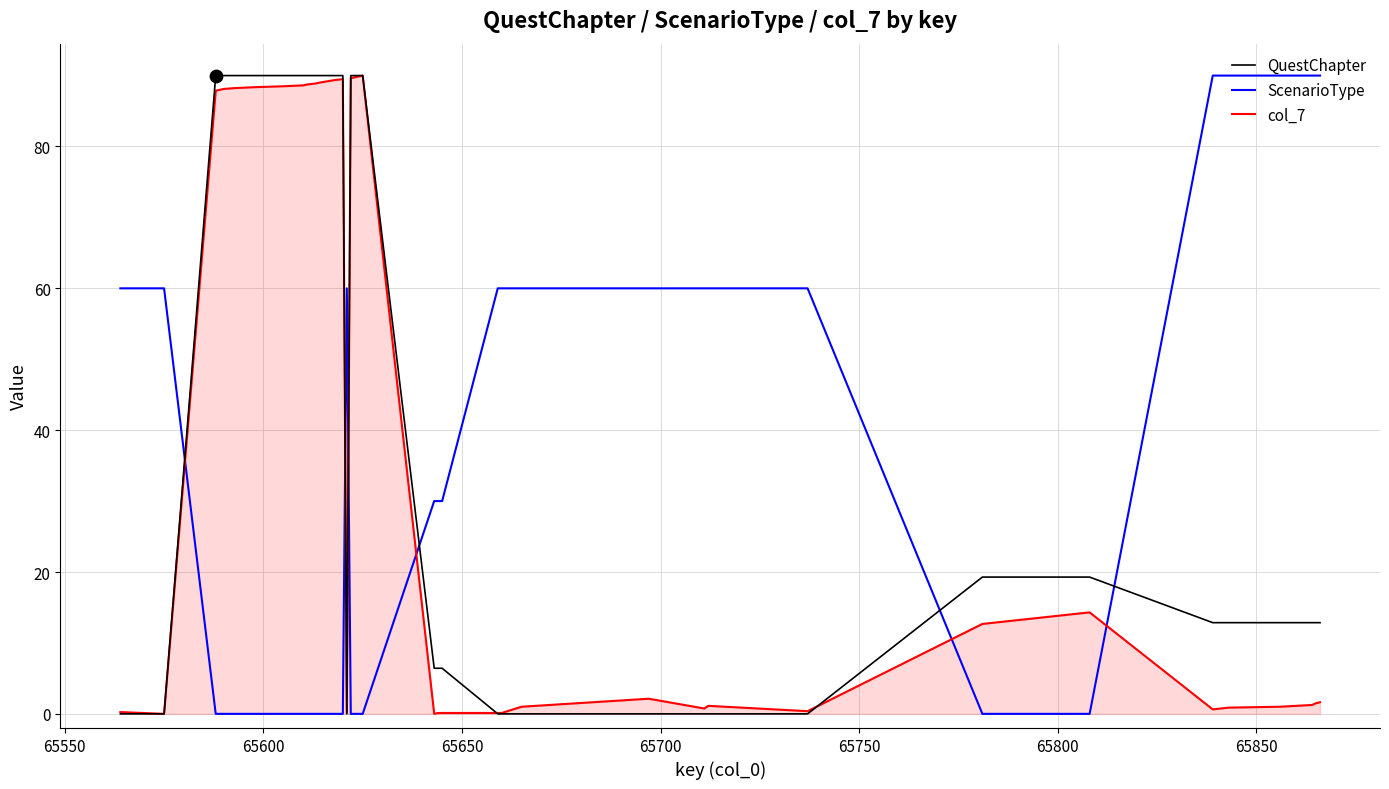

Which series has the largest total across all categories?

QuestChapter